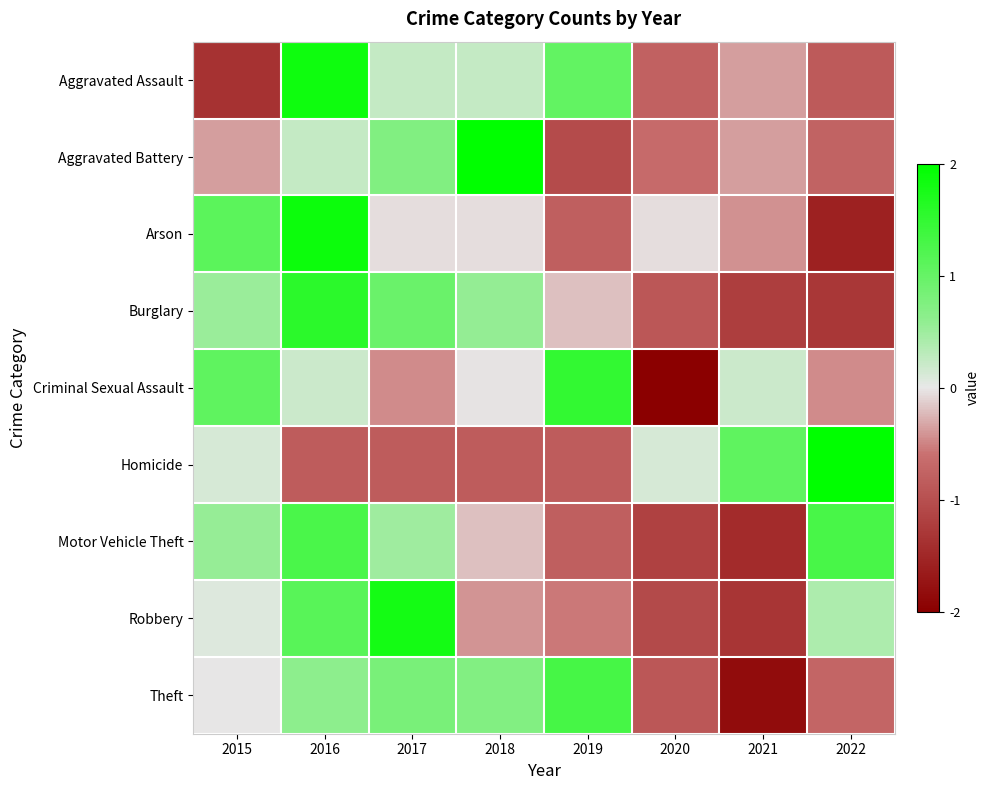

What is the difference between the highest and lowest values at 2020?

2.1